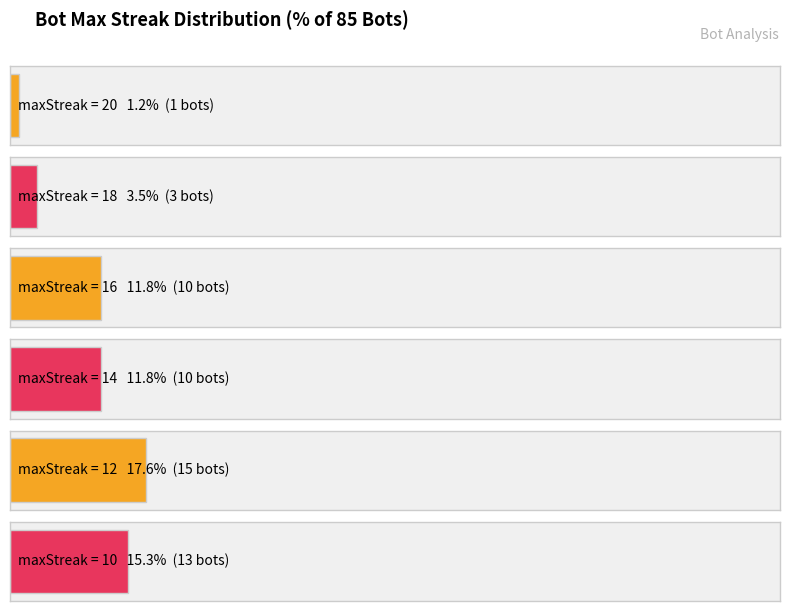

What is the value of the 6th bar from the left?

1